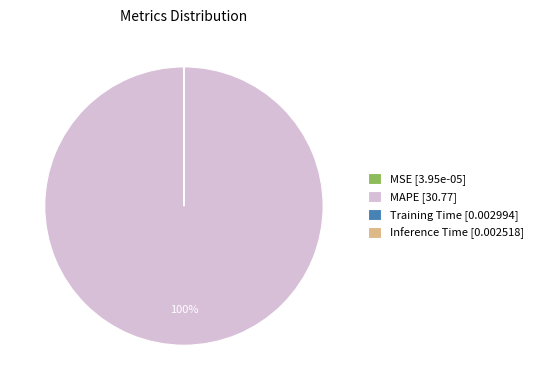

Is there a majority slice in this chart?

Yes